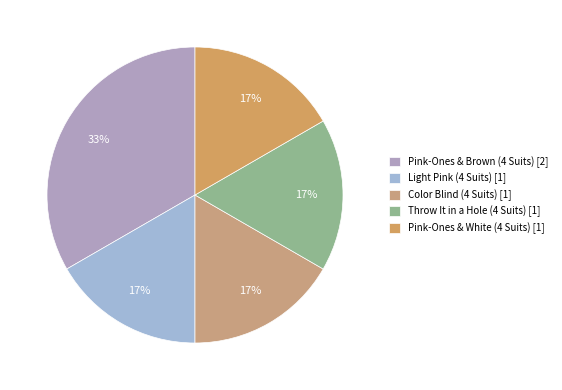

To the nearest percent, what portion does Color Blind (4 Suits) represent?

17%